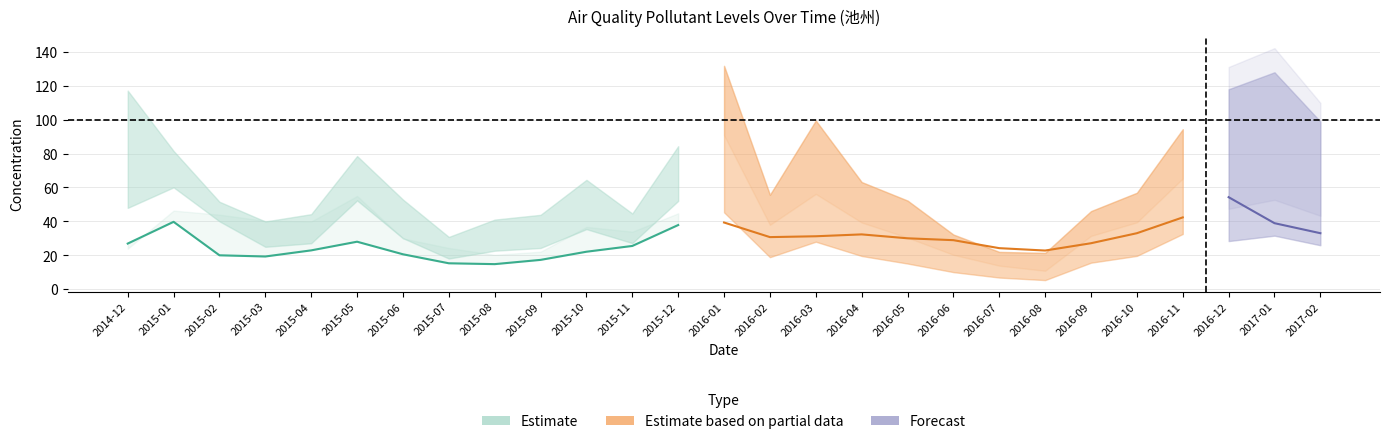

What is the label of the 12th point from the right?

2016-03